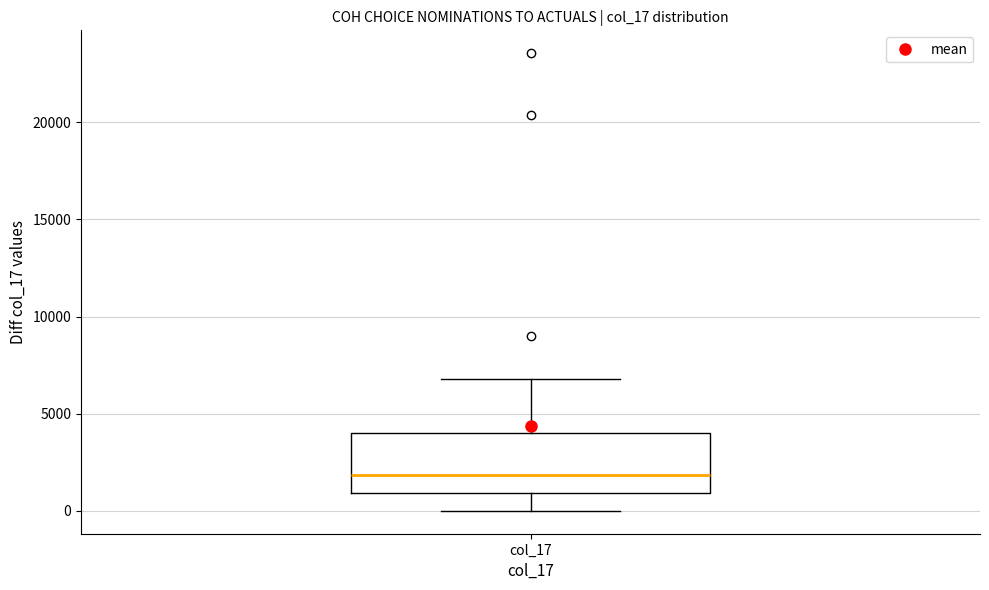

Where does the lower whisker of the box for col_17 end on the y-axis? The values are not printed on the chart, so give them approximately, as read against the axis.

0